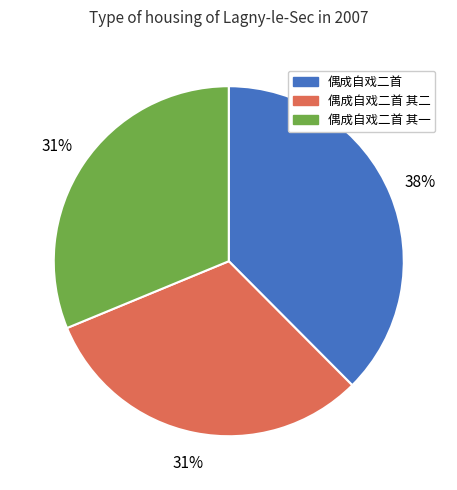

How many slices are in this pie chart?

3